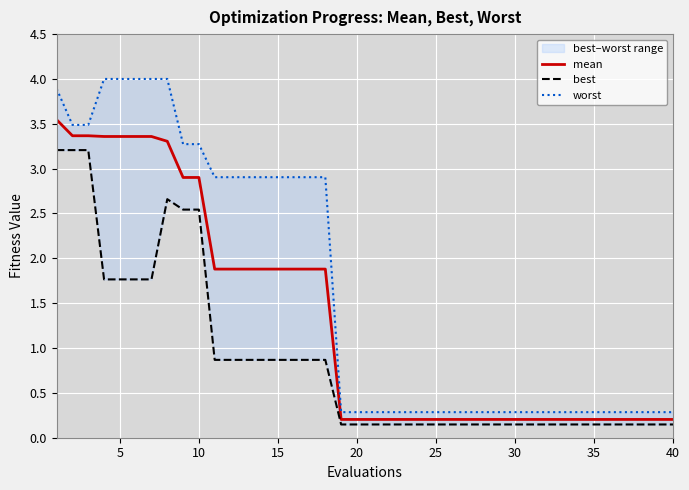

What is the average value of the worst series?

1.7